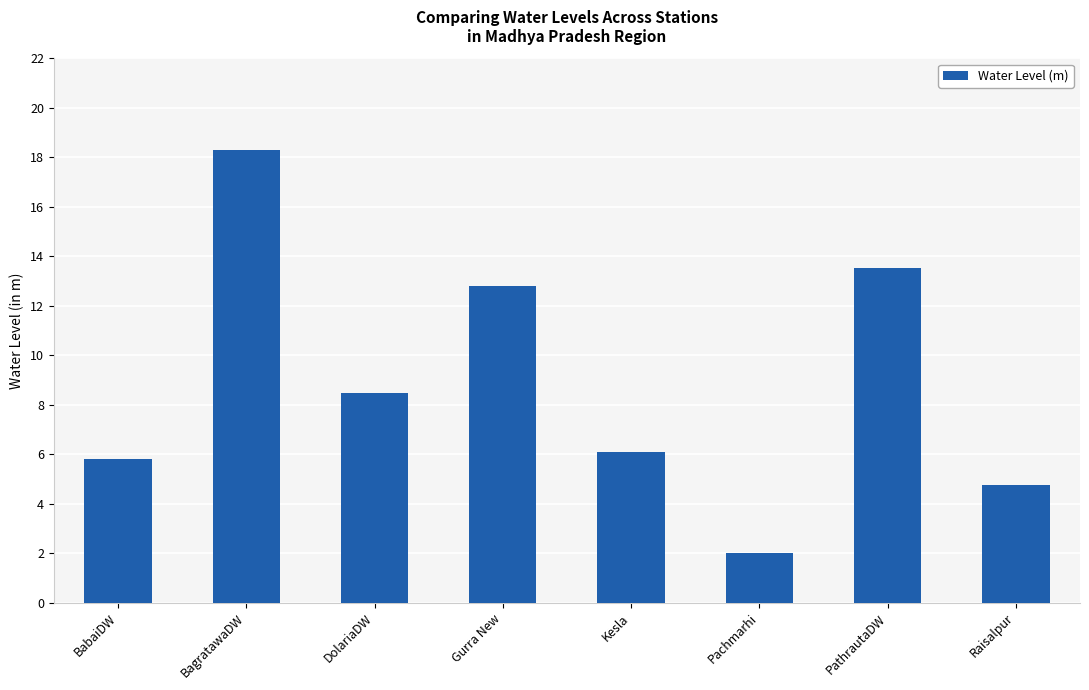

List the labels in order of value, largest first.

BagratawaDW, PathrautaDW, Gurra New, DolariaDW, Kesla, BabaiDW, Raisalpur, Pachmarhi